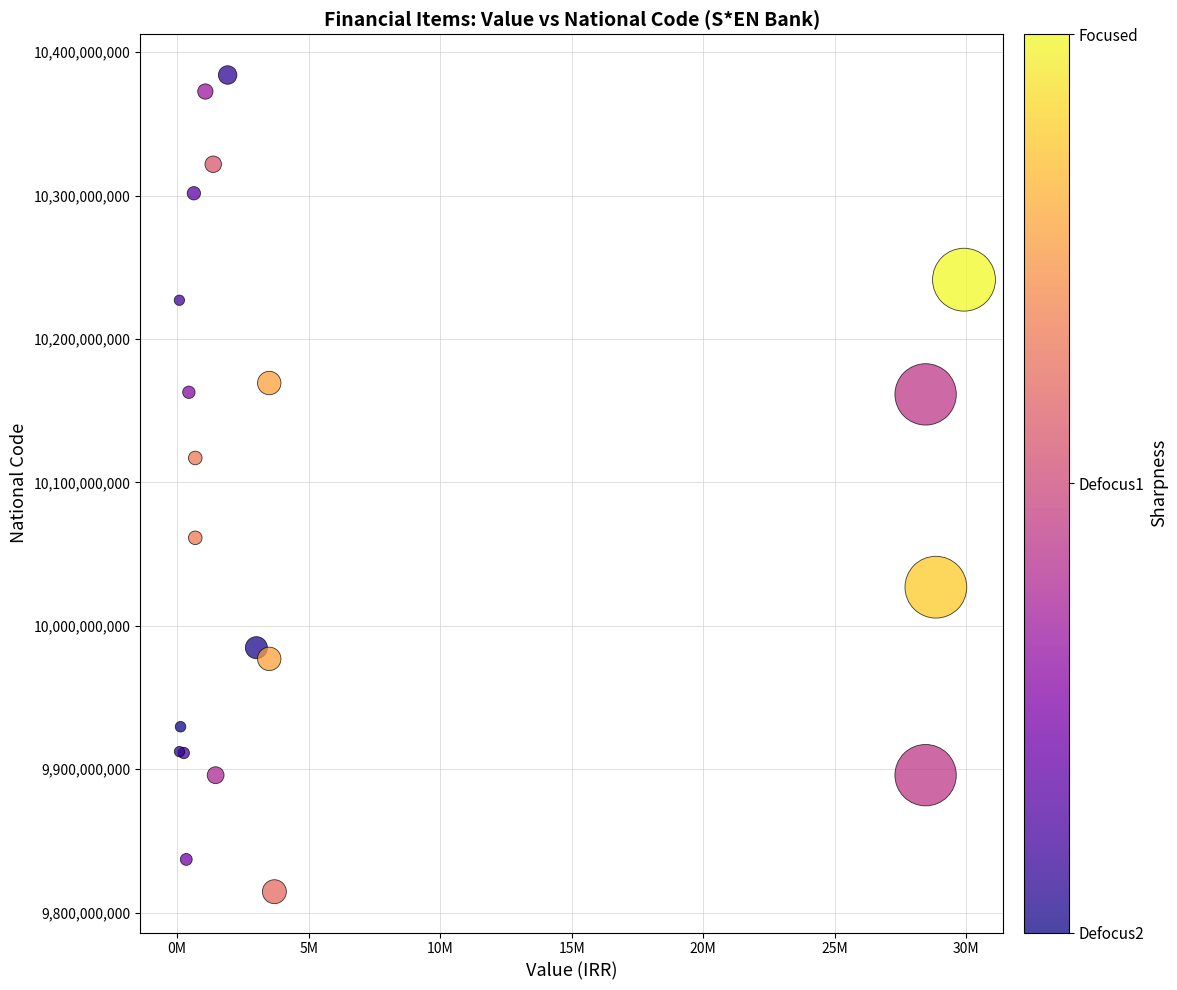

What Y value in the scatter plot is closest to 10099342904?

10117048460.0